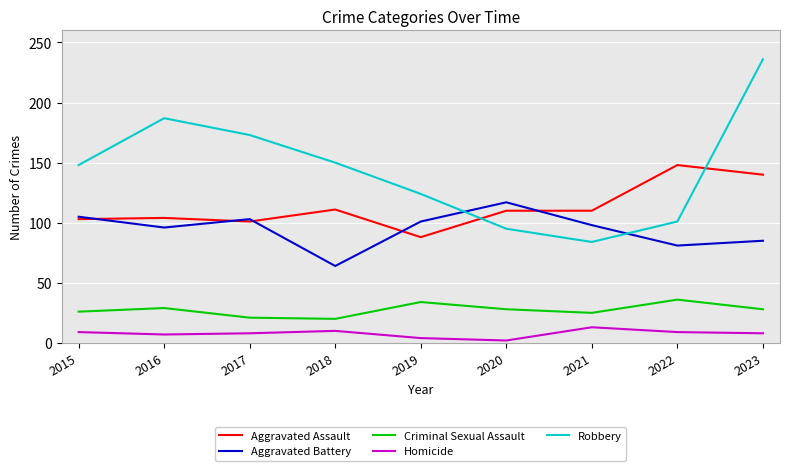

Is it true that Aggravated Assault equals 140 at 2023?

True